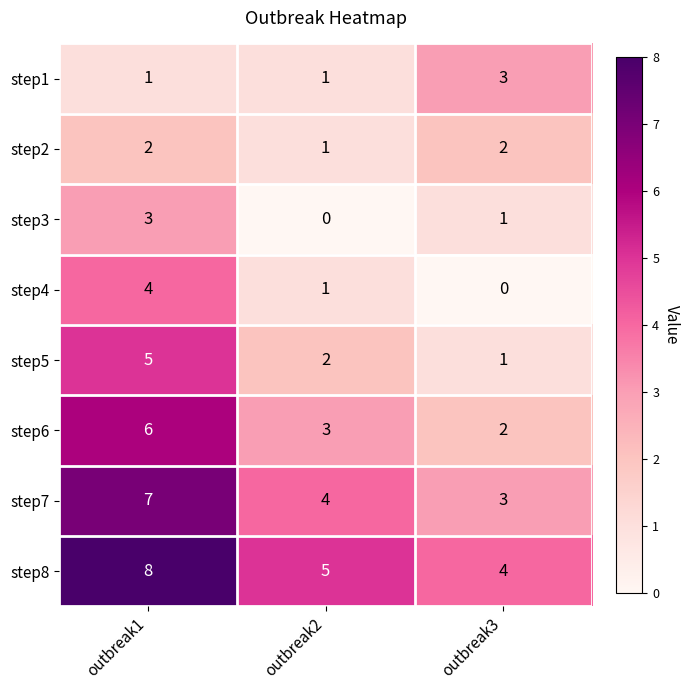

How many series are shown in this chart?

8